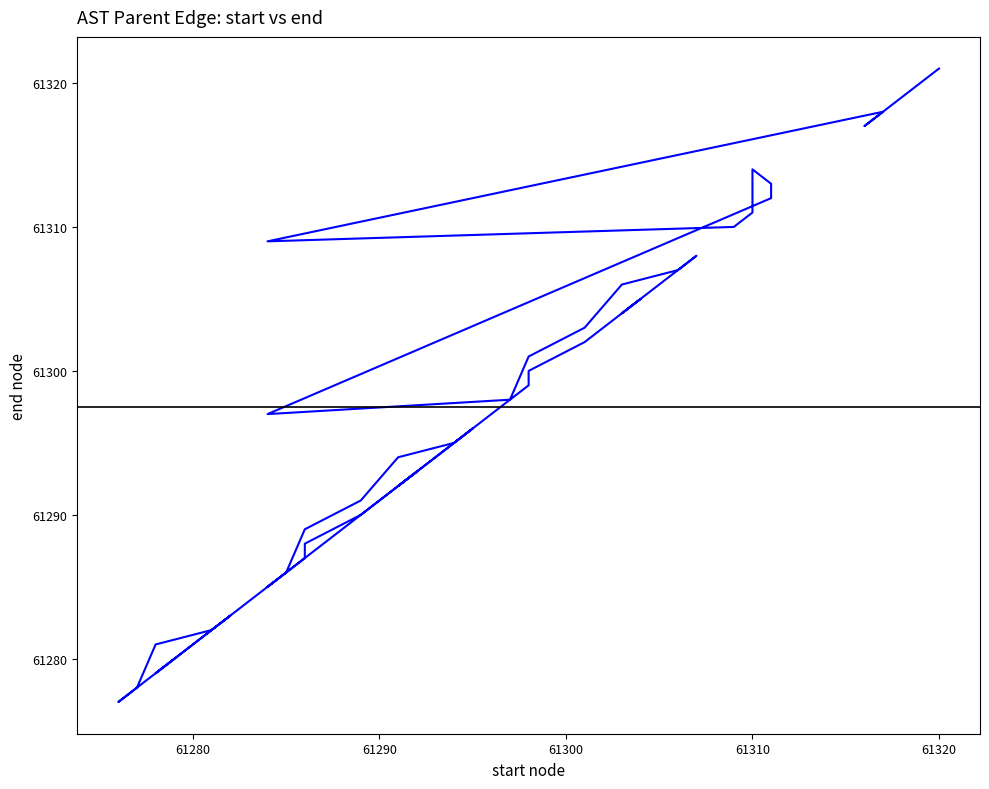

How many lines are shown in the chart?

1